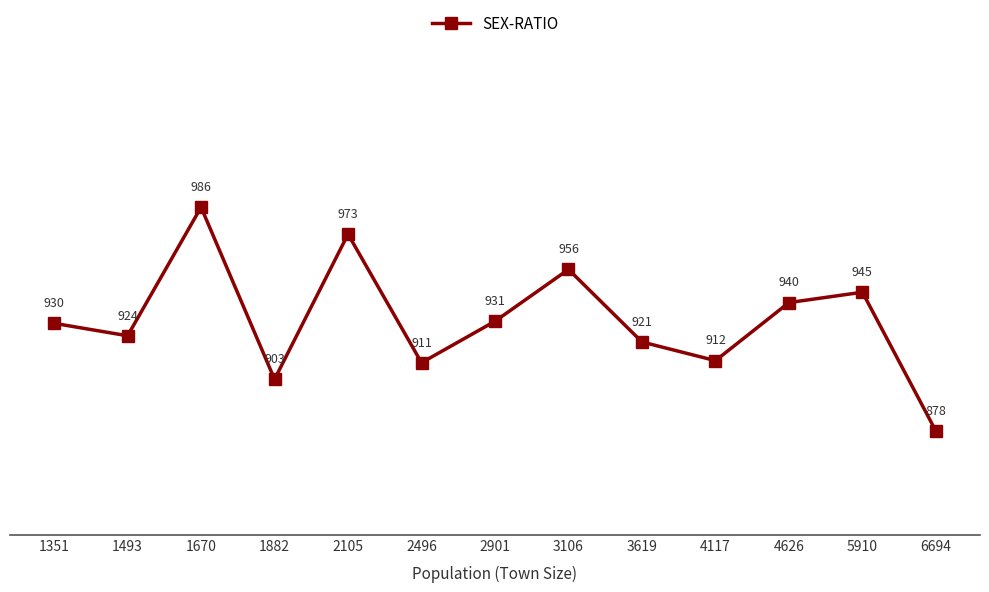

What is the difference between the second highest and minimum values?

95